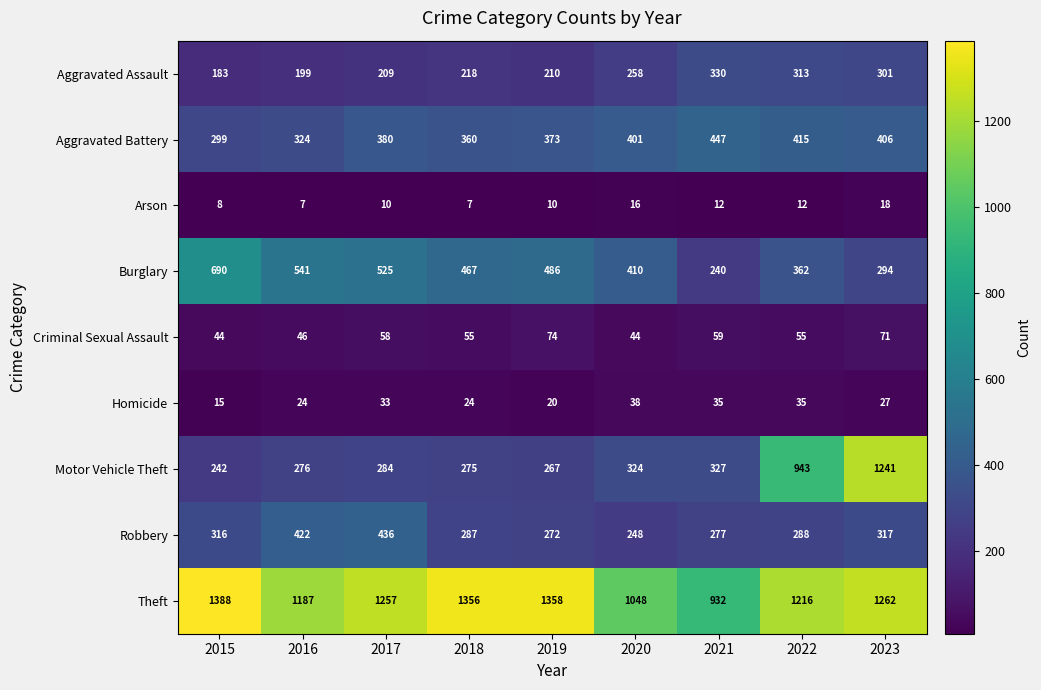

What is the total value across all series at 2020?

2787